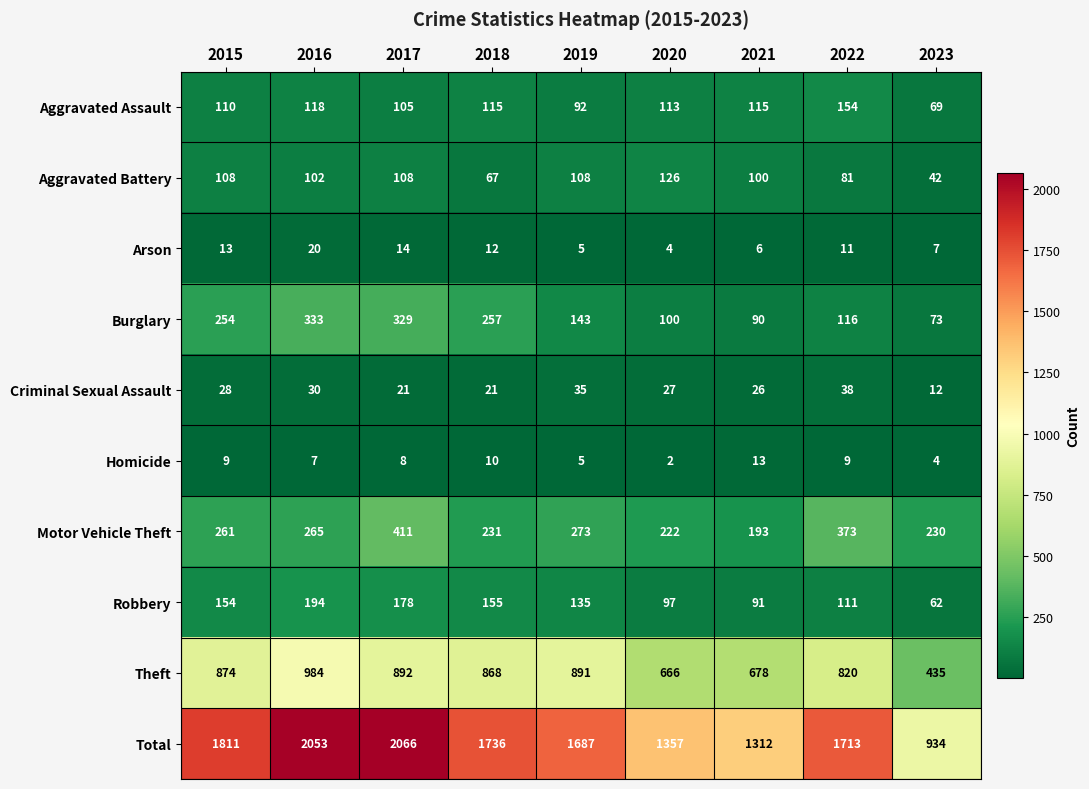

What is the difference between the highest and lowest values at 2021?

1306